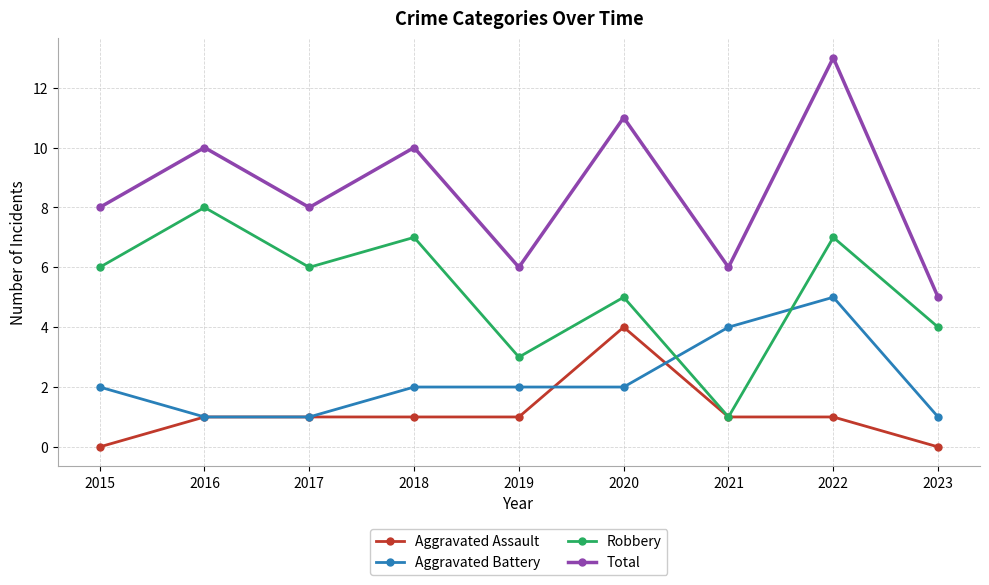

Reading right to left, extract all data points from this chart.

Aggravated Assault: 0	1	1	4	1	1	1	1	0
Aggravated Battery: 1	5	4	2	2	2	1	1	2
Robbery: 4	7	1	5	3	7	6	8	6
Total: 5	13	6	11	6	10	8	10	8